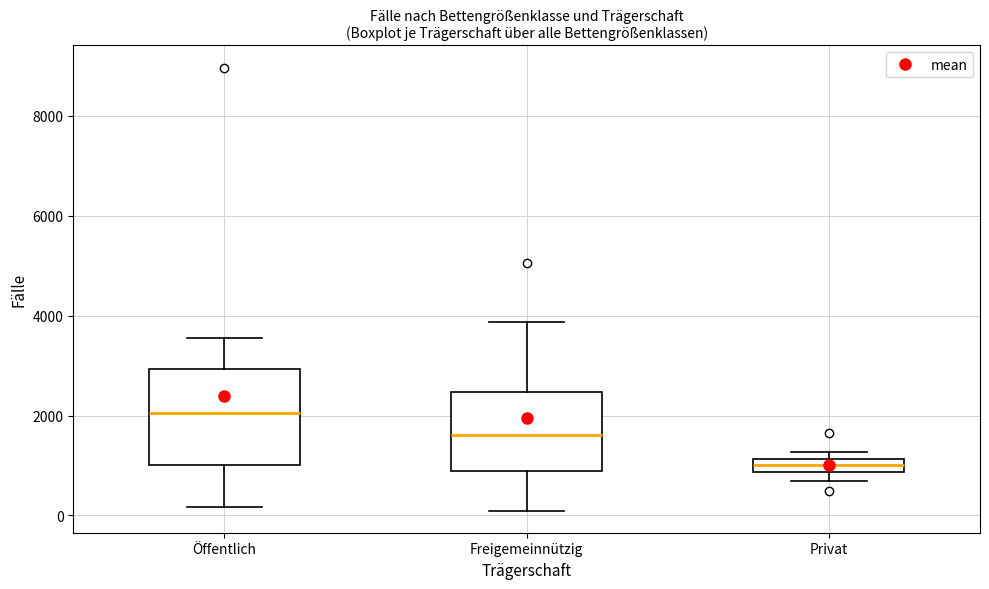

Which box has the highest median line?

Öffentlich